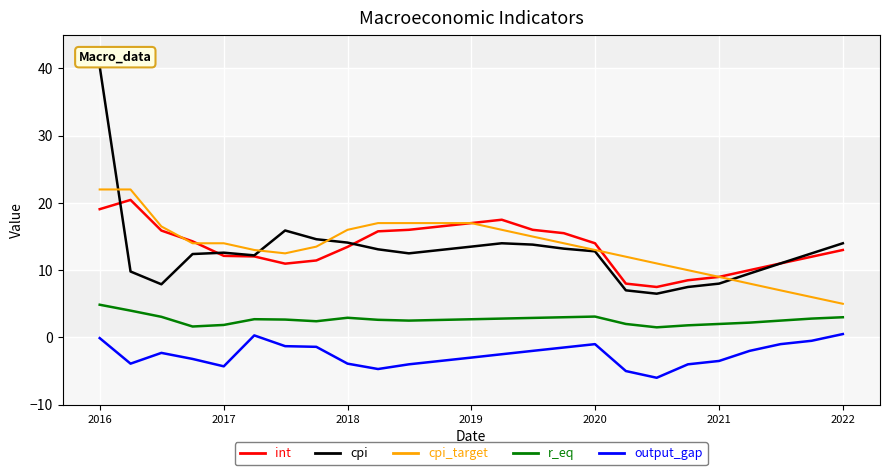

True or false: int and r_eq intersect in this chart.

False